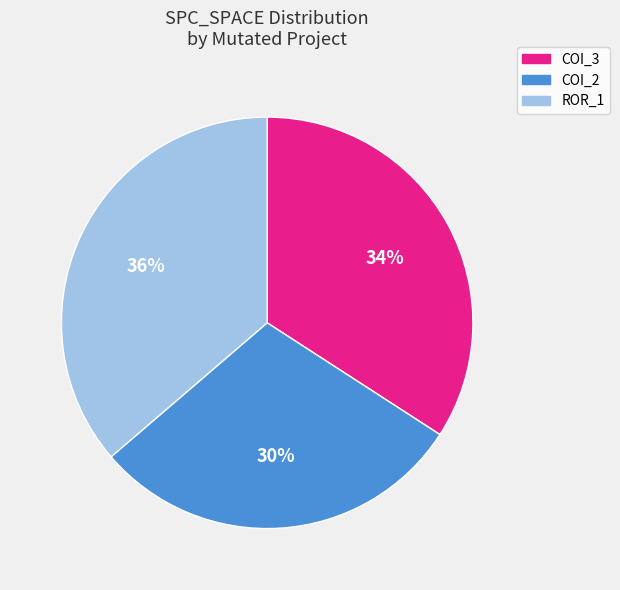

Count the number of slices in the pie.

3